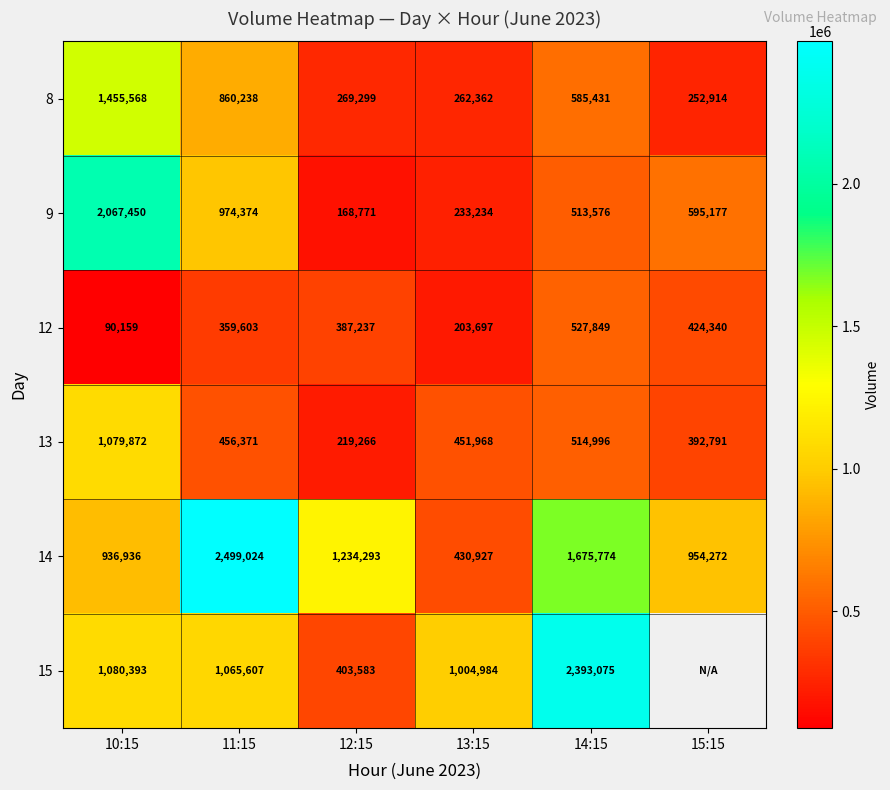

List the labels in order of 8 value, largest first.

10:15, 11:15, 14:15, 12:15, 13:15, 15:15